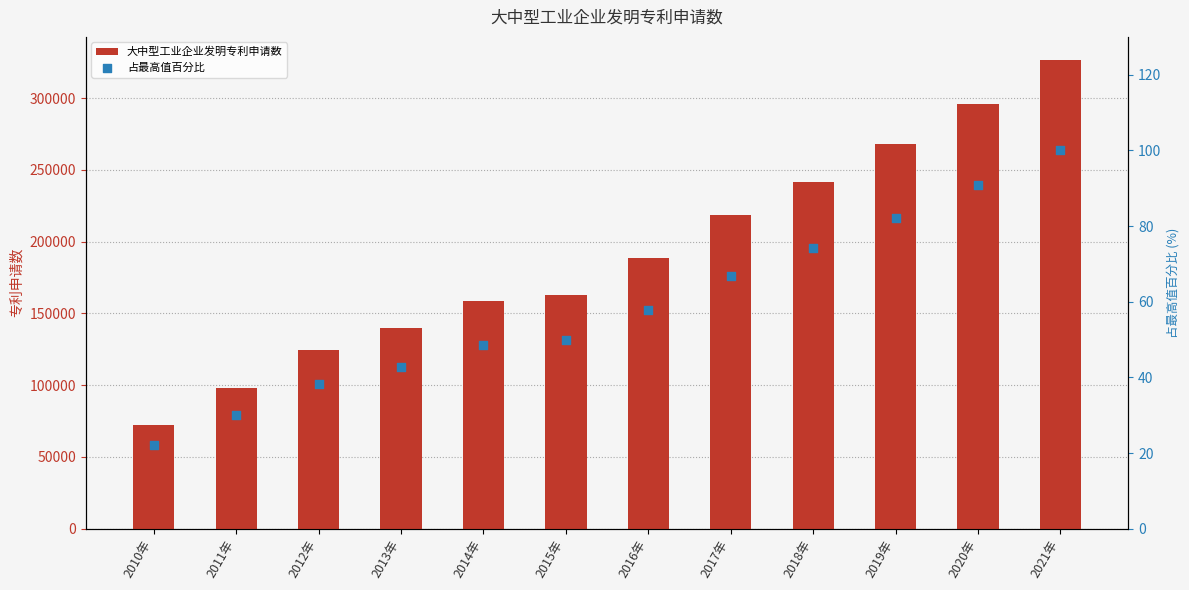

At which category is the sum across all series the highest?

2021年